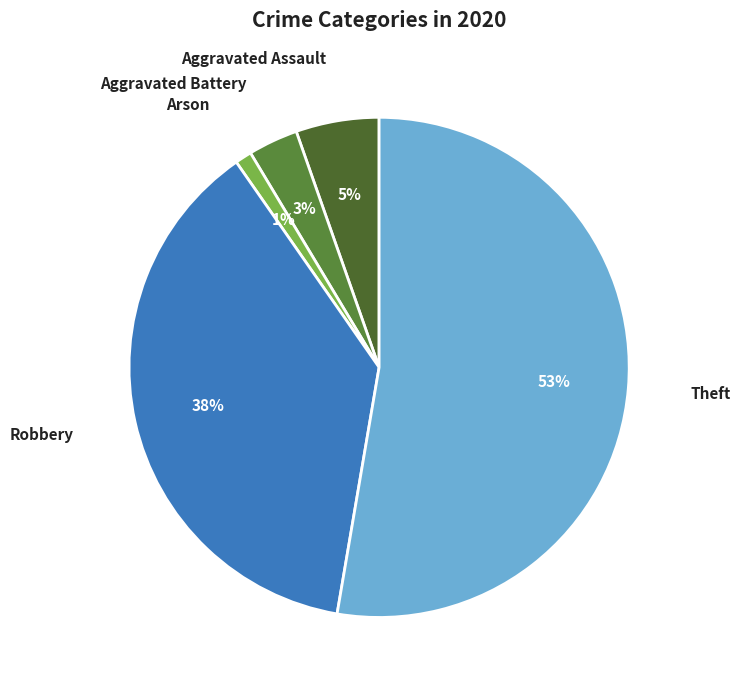

How many slices are in this pie chart?

5